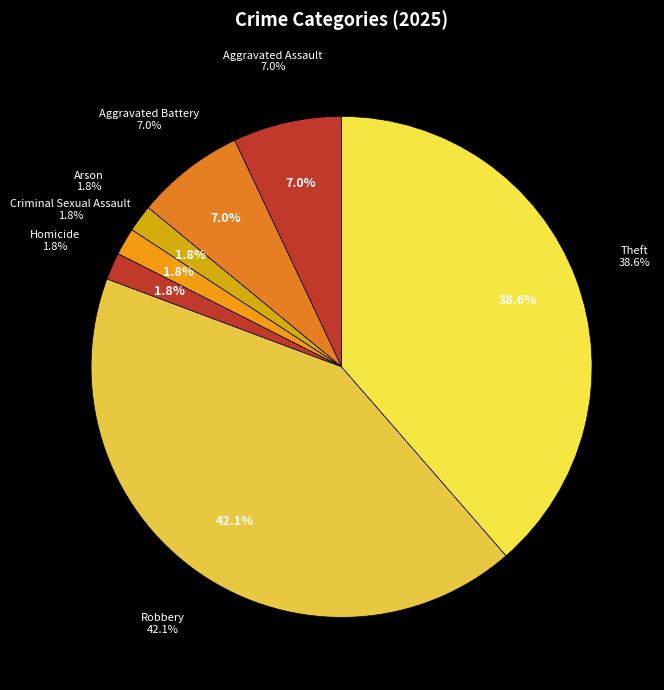

What is the change in value from Aggravated Battery to Criminal Sexual Assault?

-3